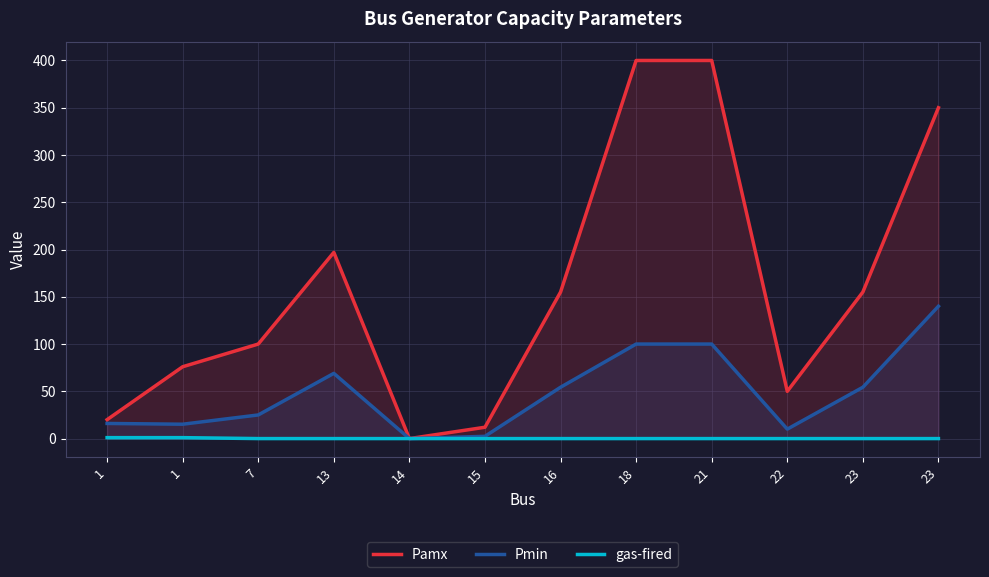

How many data points in Pamx are less than 155?

6